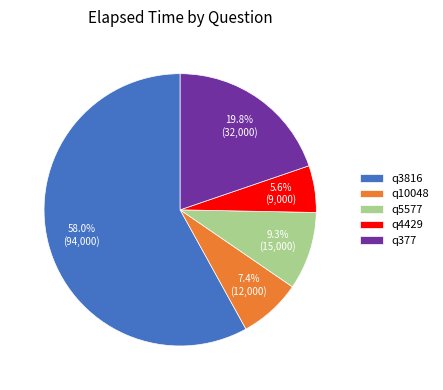

What percentage is the q4429 slice, to the nearest percent?

6%